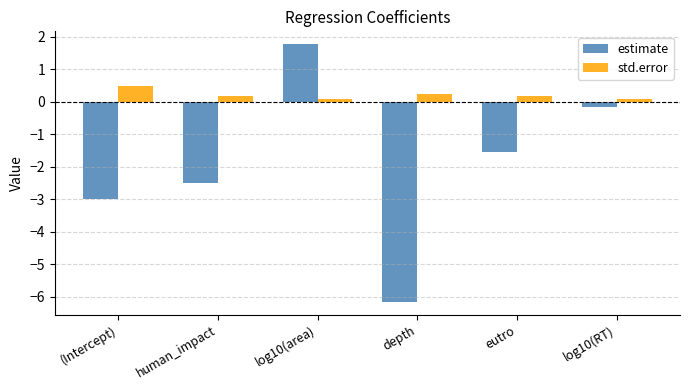

What is the value of the std.error bar at the 2nd from the left?

0.2